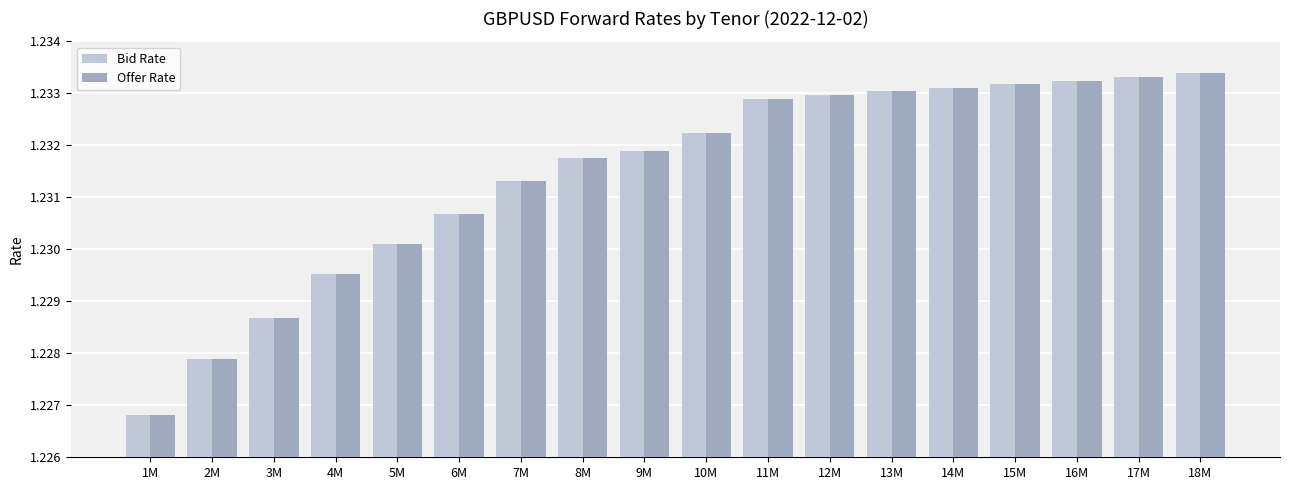

Where is Offer Rate nearest to the value 1?

1M